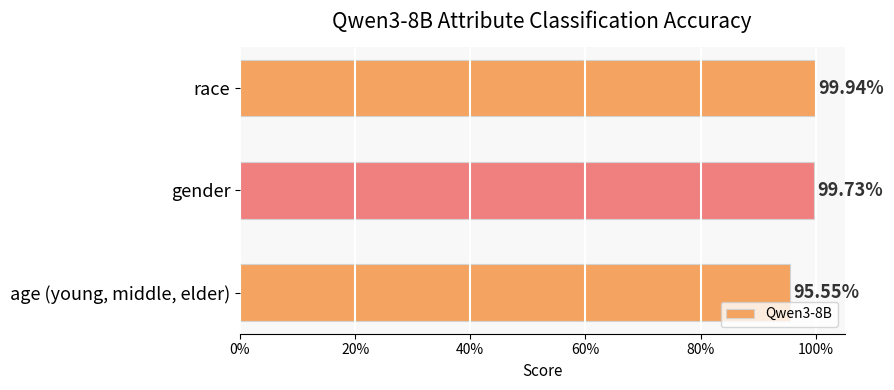

Does the chart contain any negative values?

No